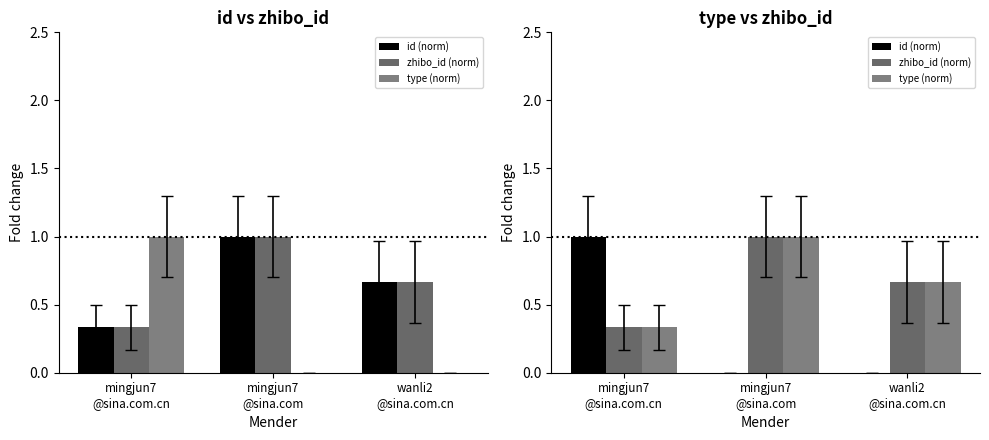

Which label corresponds to the largest value in the chart?

mingjun7
@sina.com.cn